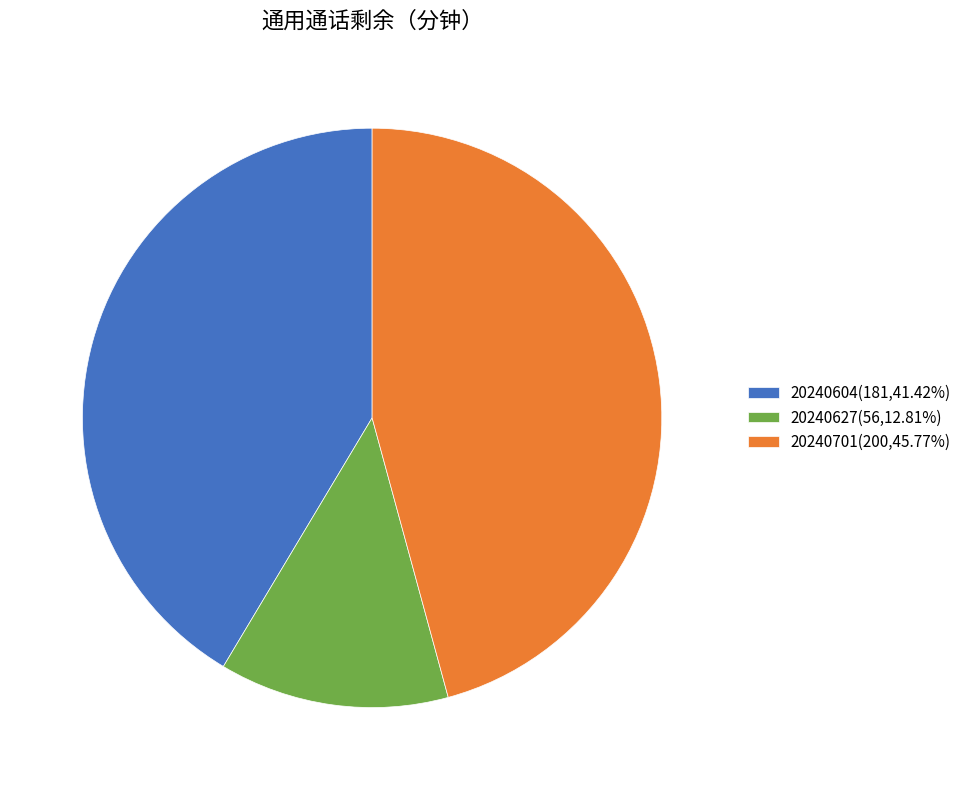

Which slice is the smallest?

20240627